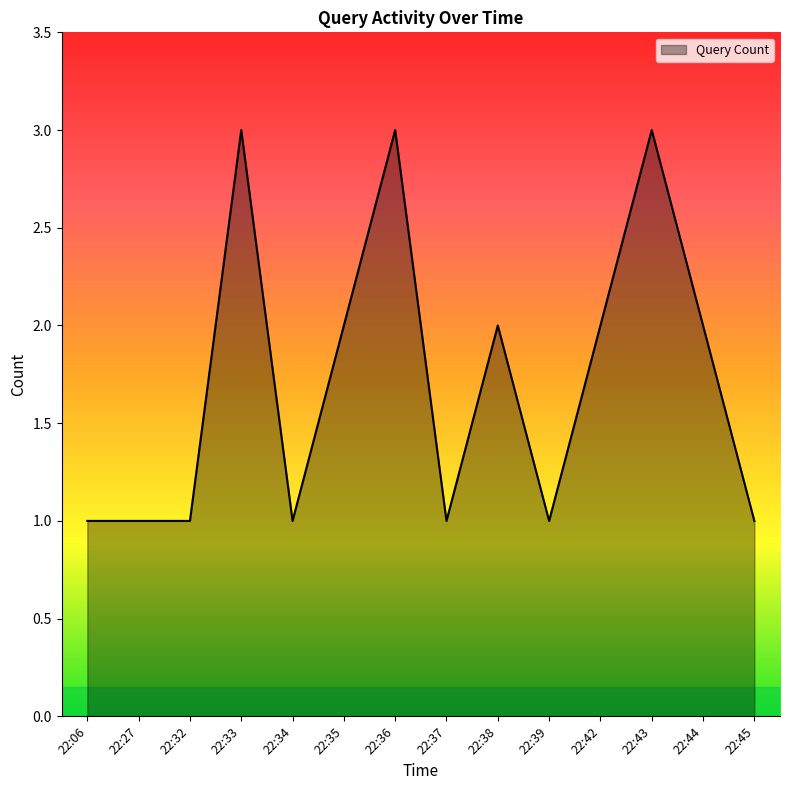

Is it true that the value at 22:43 is 2?

False